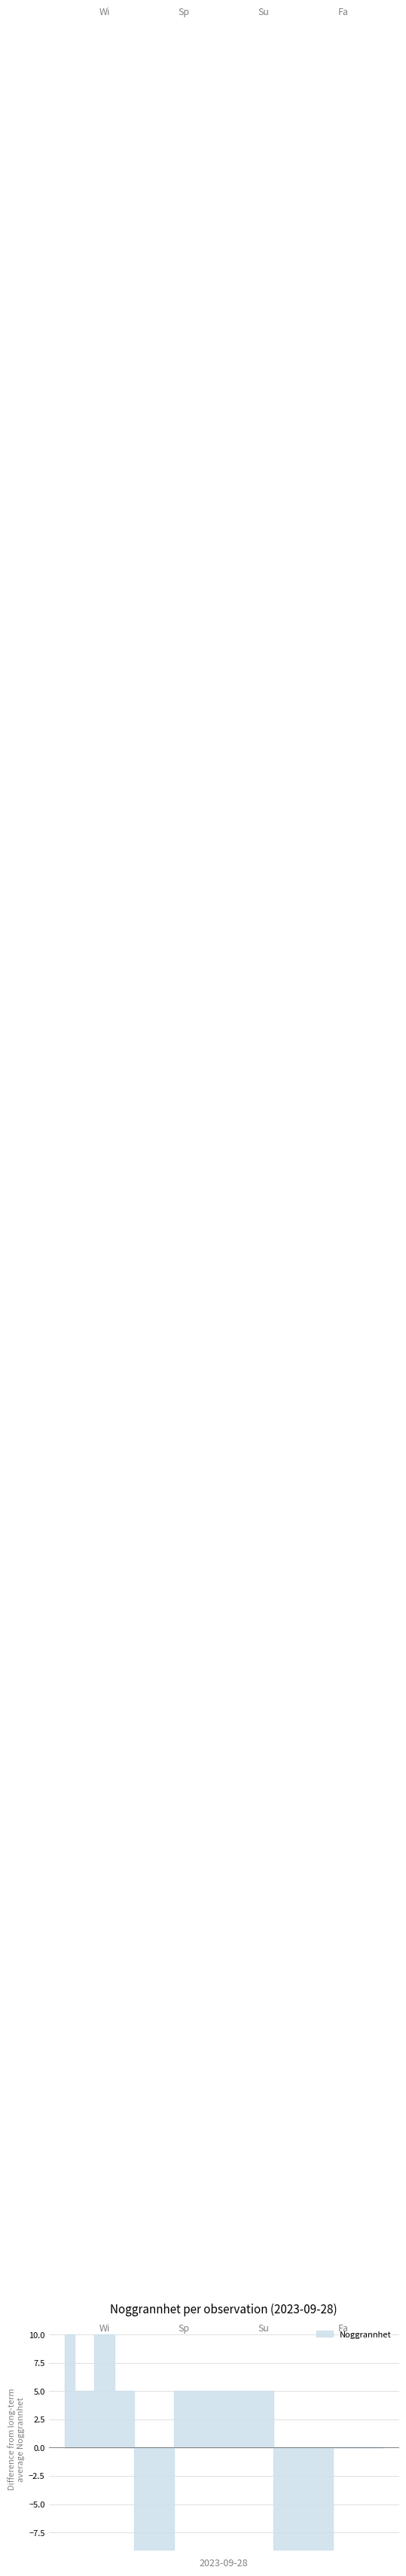

What is the difference between the maximum and minimum values?

19